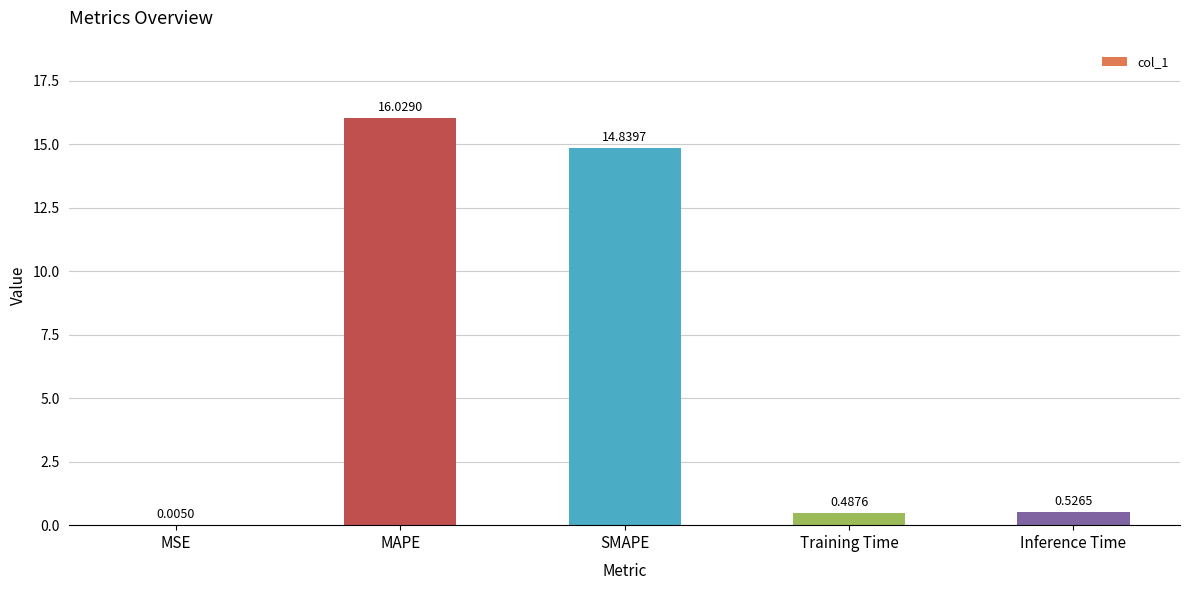

Which category has the highest value across all series?

MAPE